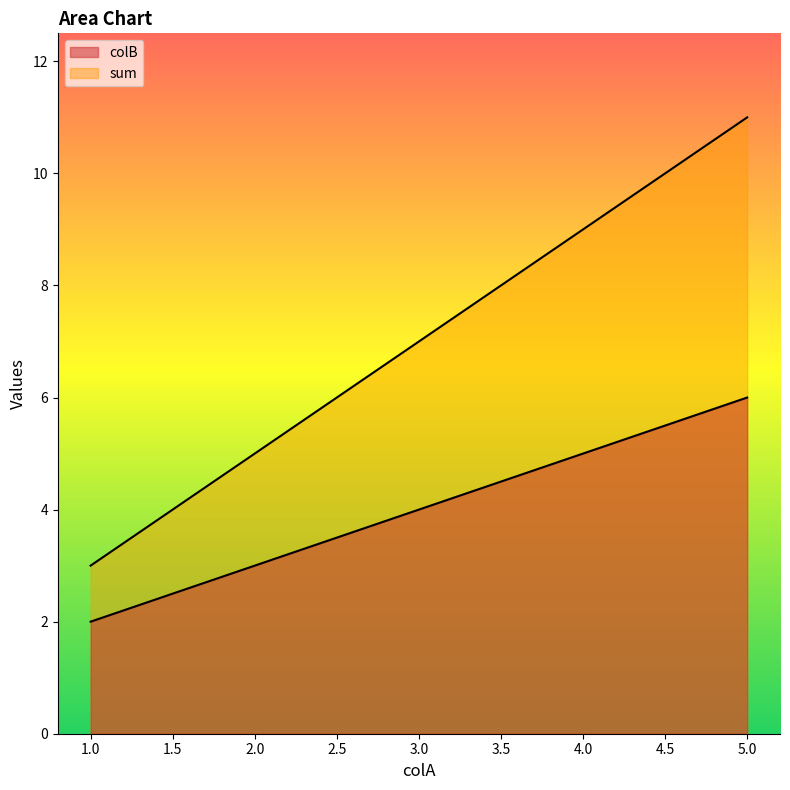

Read the colB value at 1.

2